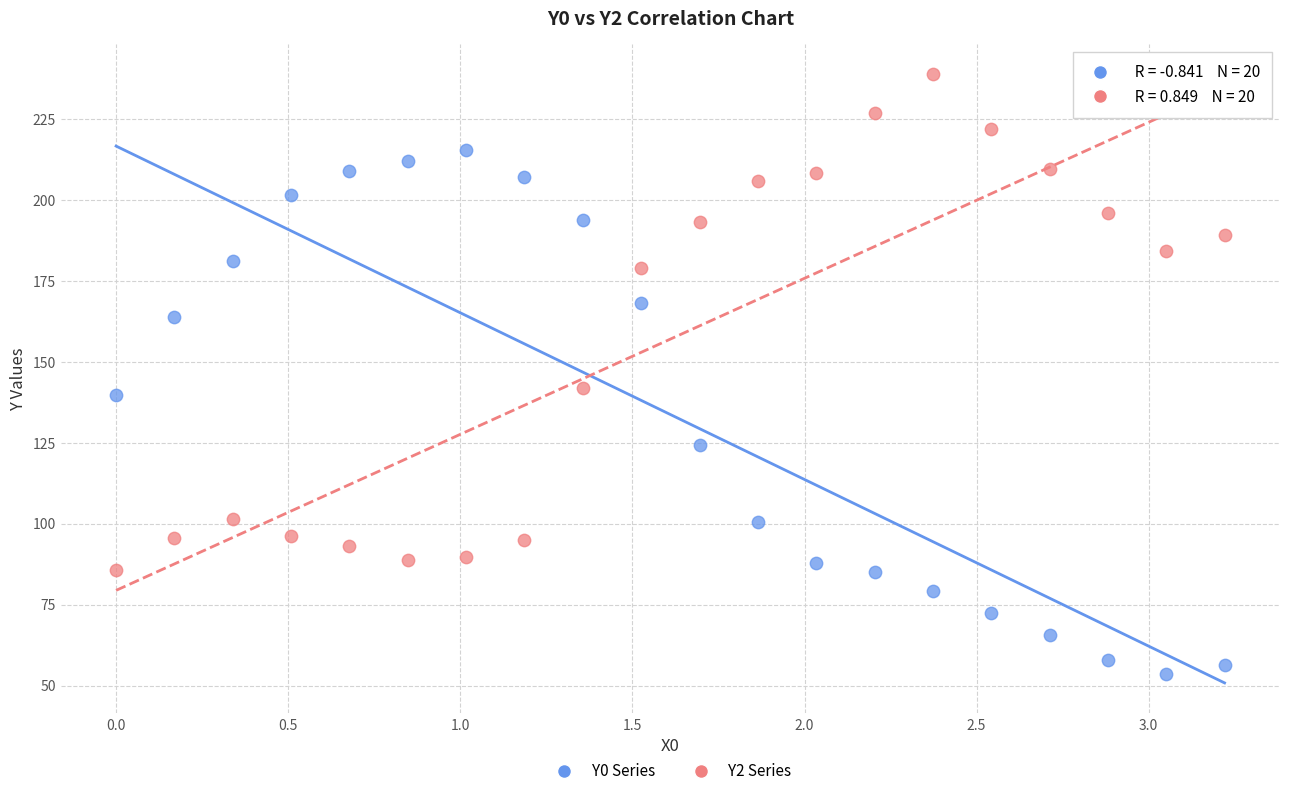

Across all series, what Y value is closest to 146?

141.9